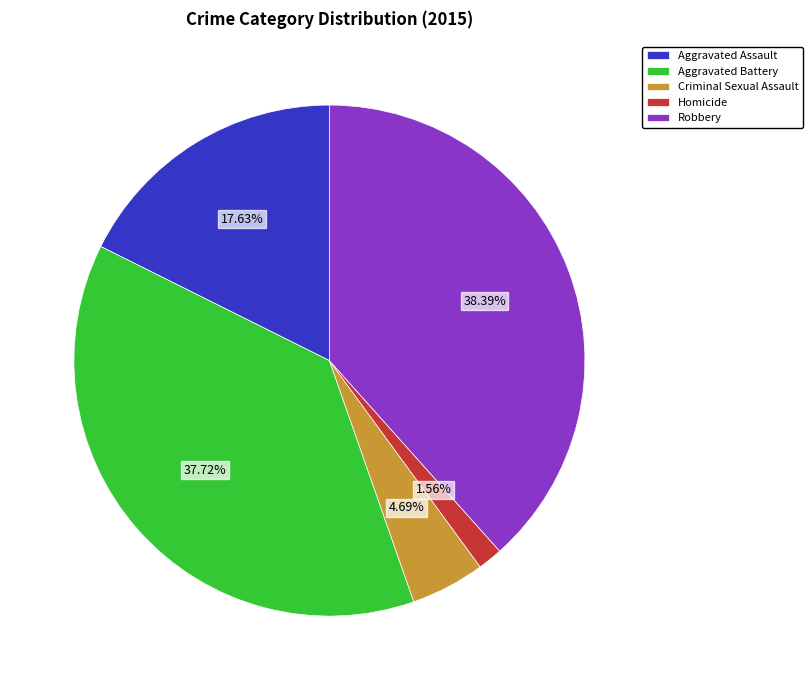

To the nearest percent, what is the average slice percentage?

20%